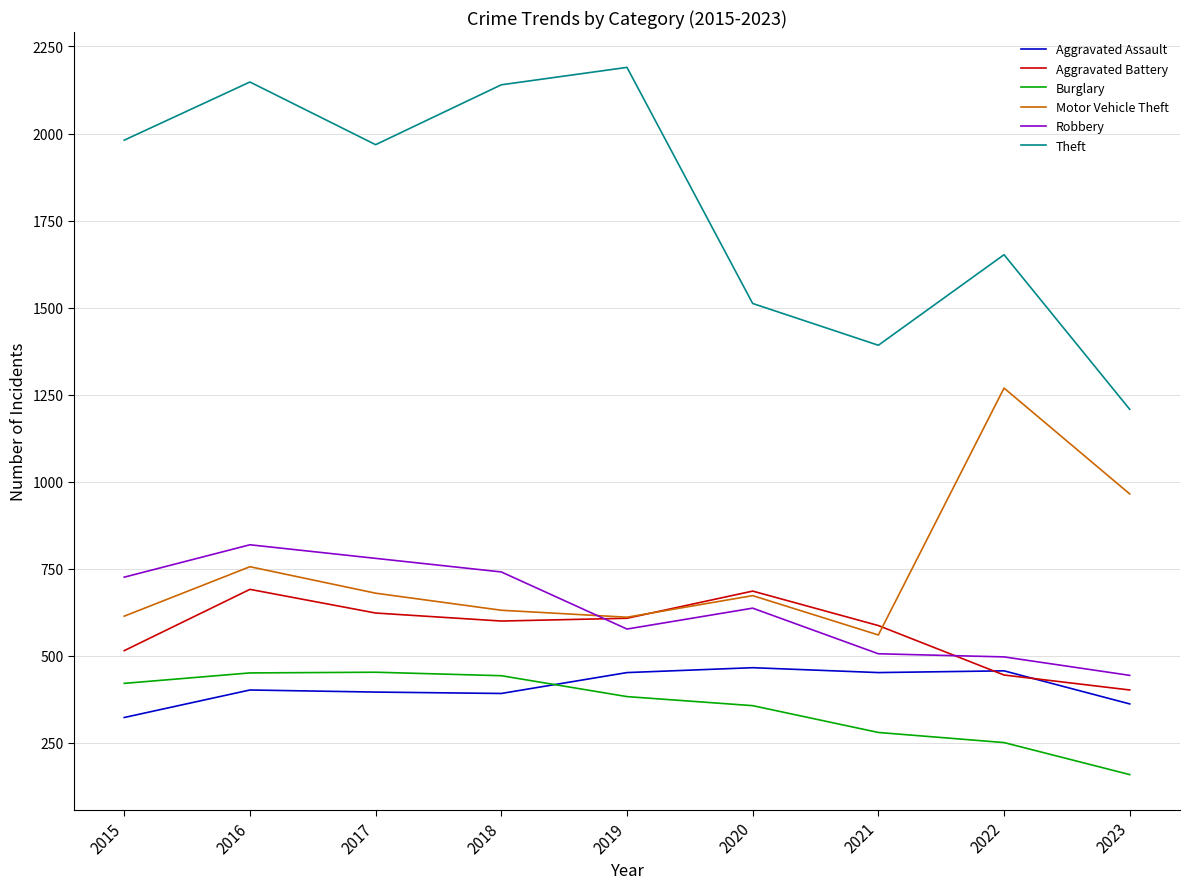

What is the total value across all series at 2015?

4580